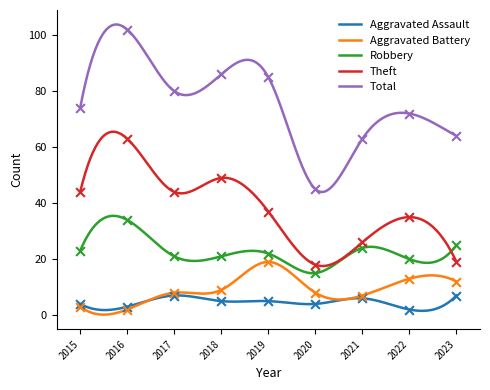

Which series has the widest spread of Y values?

Total